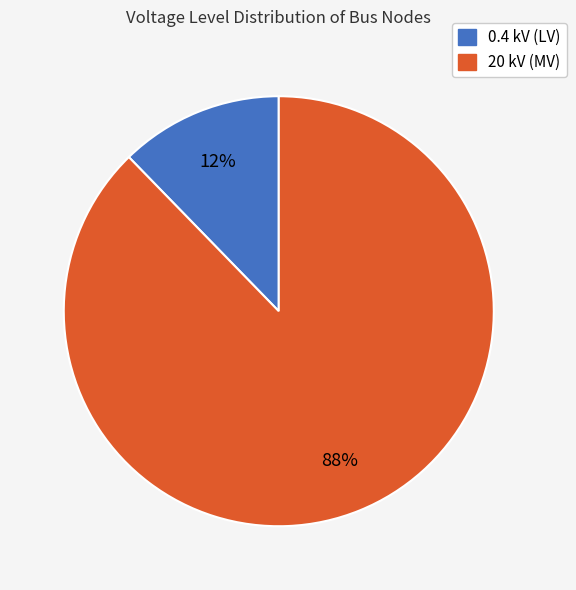

True or false: 0.4 kV (LV) accounts for 12% of the total.

True